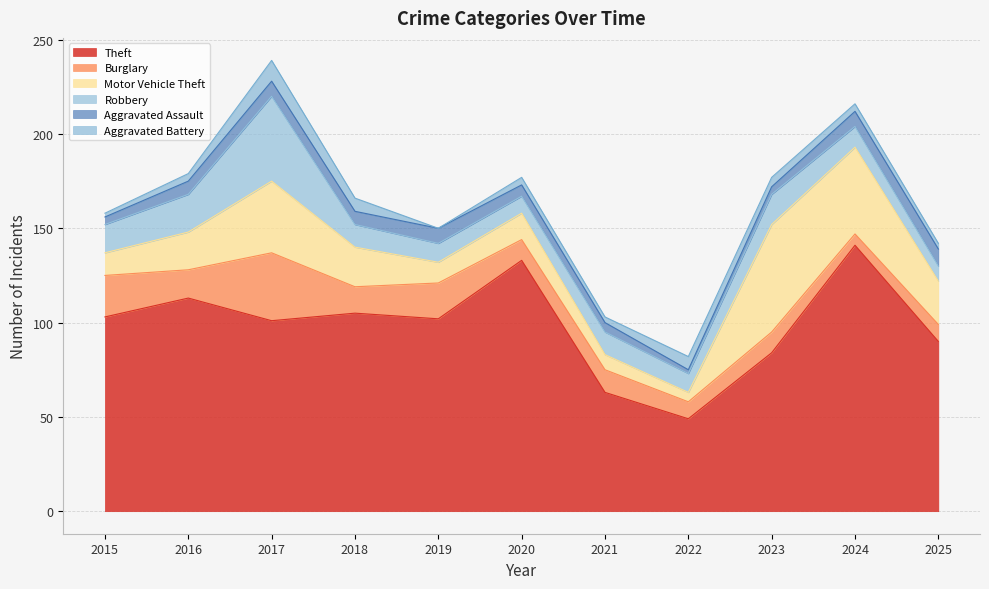

What is the value of the Motor Vehicle Theft point at the 5th from the left?

11